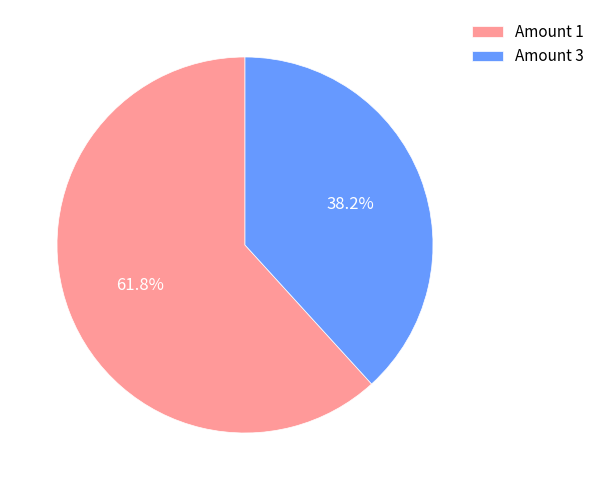

To the nearest percent, what is the difference between the largest and smallest slice percentages?

24%